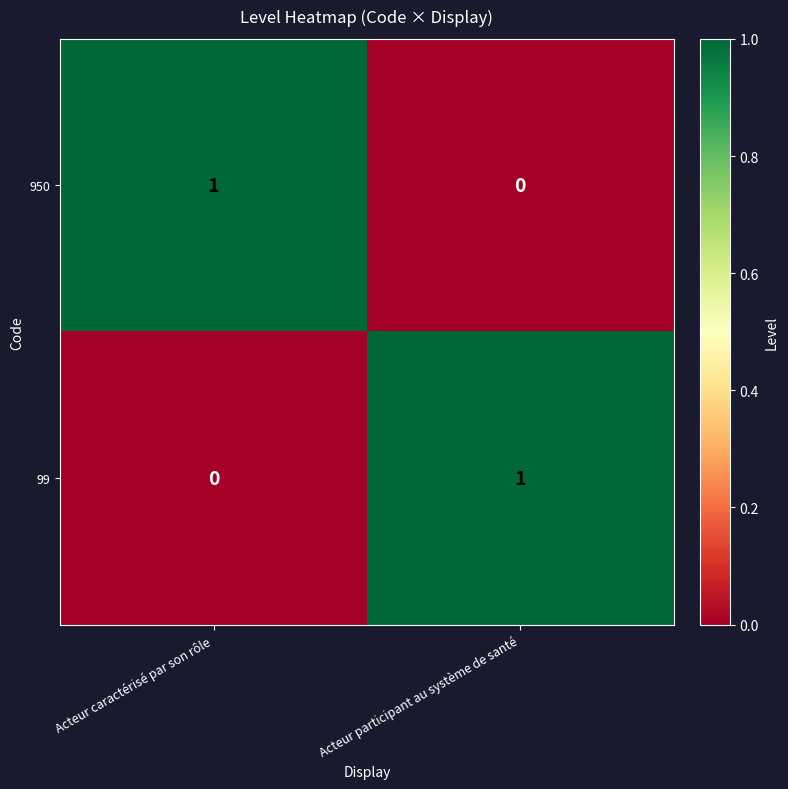

Reading left to right, extract all data points from this chart.

950: Acteur caractérisé par son rôle=1	Acteur participant au système de santé=0
99: Acteur caractérisé par son rôle=0	Acteur participant au système de santé=1